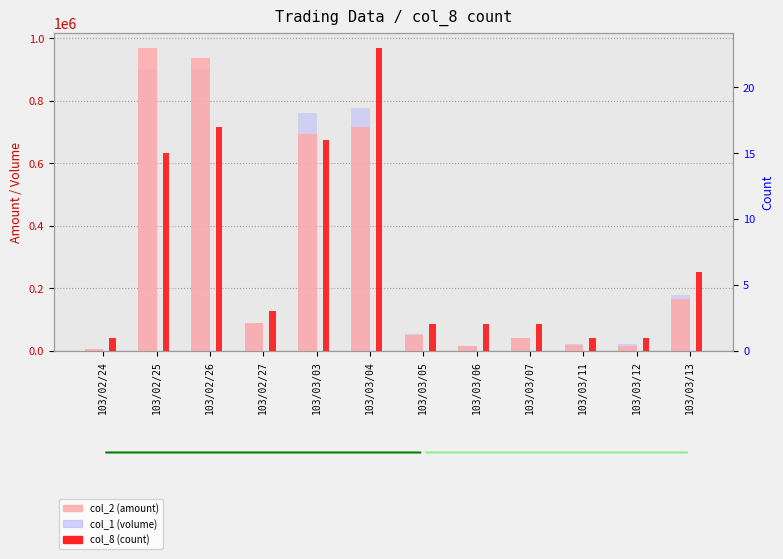

At 103/03/11, list the series in order from largest to smallest.

col_1 (volume), col_2 (amount), col_8 (count)